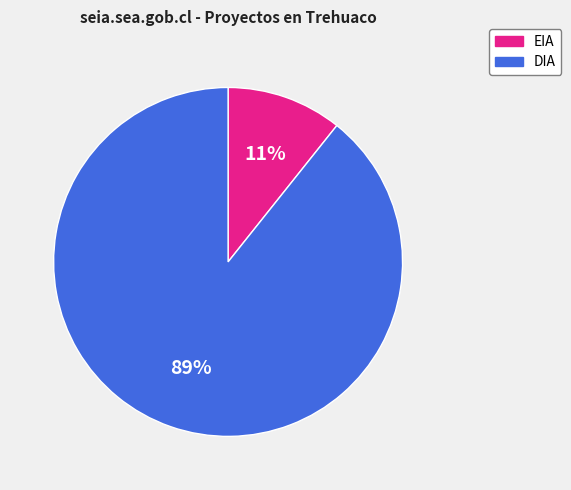

Which slice is the smallest?

EIA